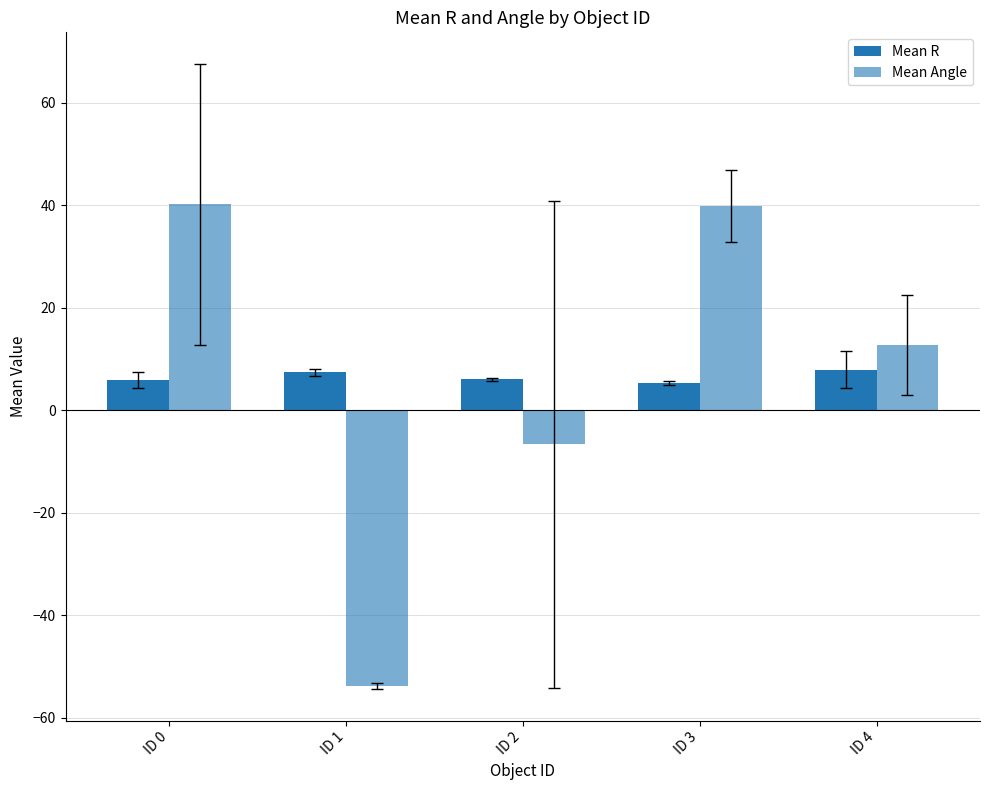

At which category does the chart reach its peak across all series?

ID 0